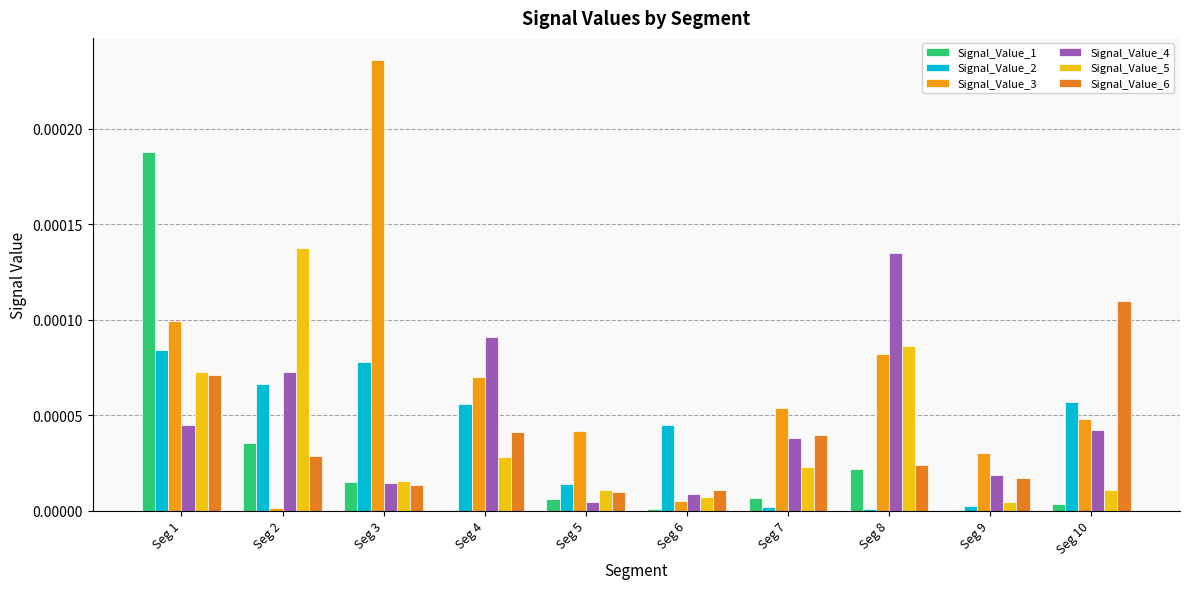

List the series in order of their peak value, lowest first.

Signal_Value_2, Signal_Value_6, Signal_Value_4, Signal_Value_5, Signal_Value_1, Signal_Value_3